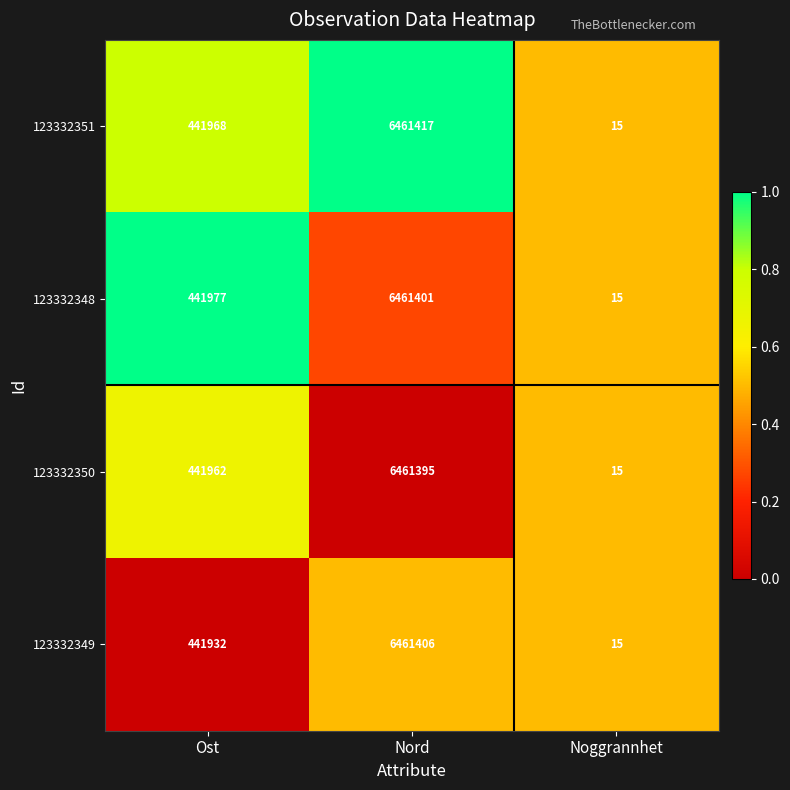

What is the maximum value for 123332349?

6461406